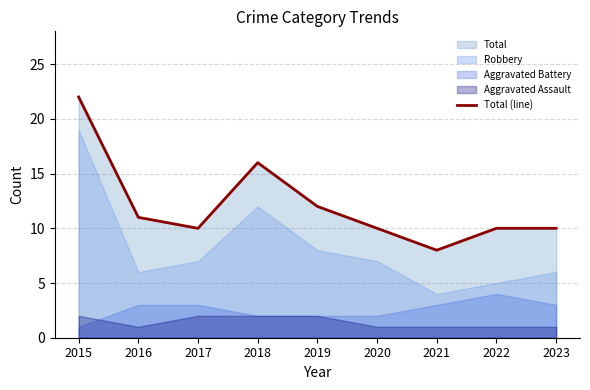

What is the difference between the values at 2018 and 2020?

6